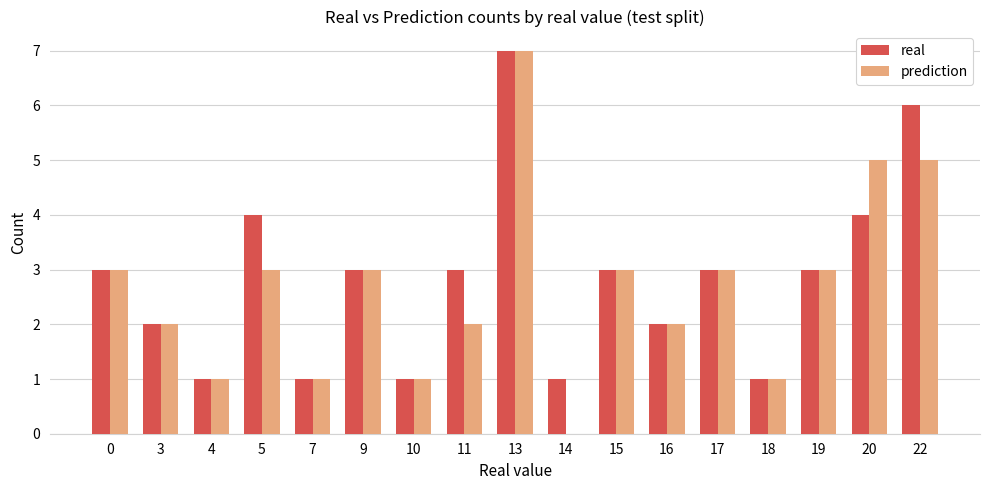

Count the real values in the range 1 to 3.

13